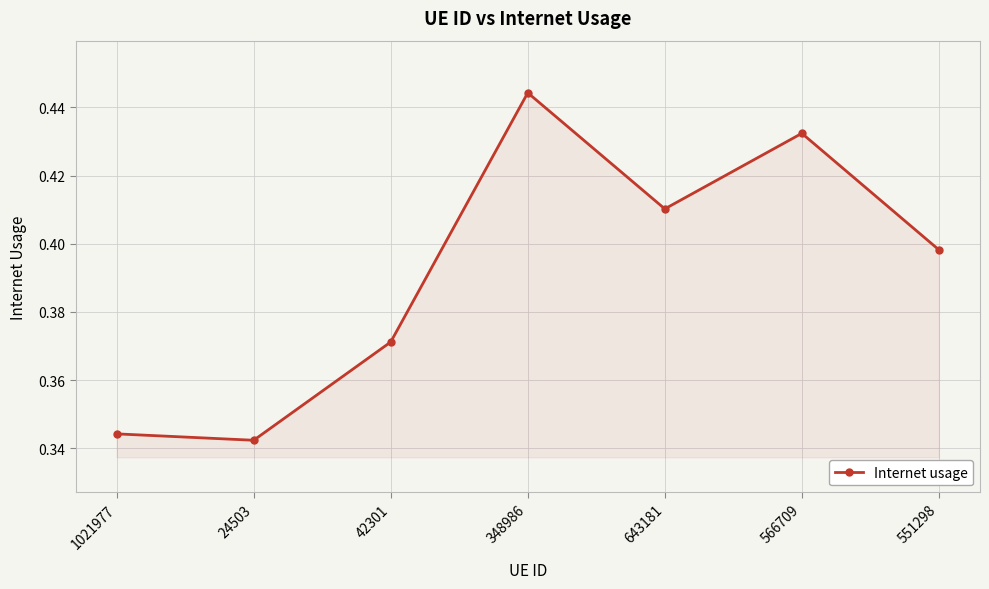

Is it true that the value at 24503 is 0.1?

False